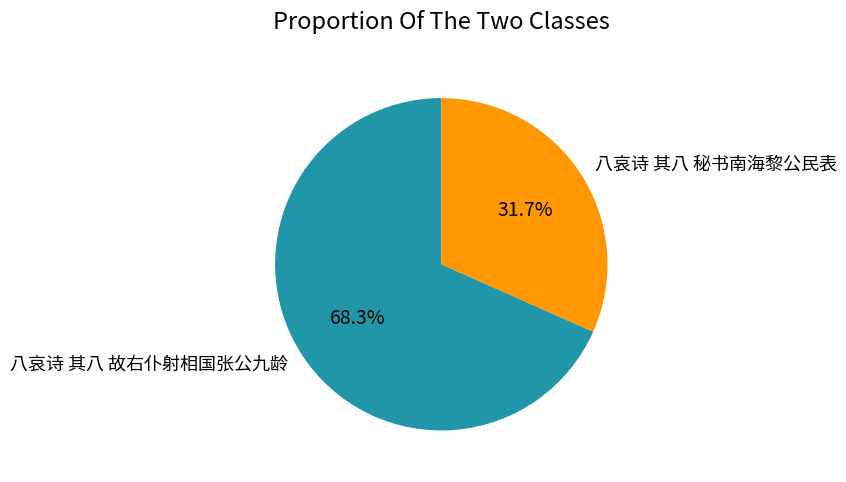

Which category has the smallest portion of the pie?

八哀诗 其八 秘书南海黎公民表